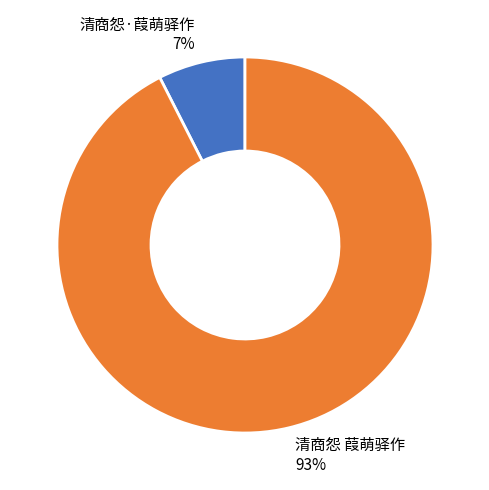

Between 清商怨·葭萌驿作 7% and 清商怨 葭萌驿作 93%, which is larger?

清商怨 葭萌驿作 93%